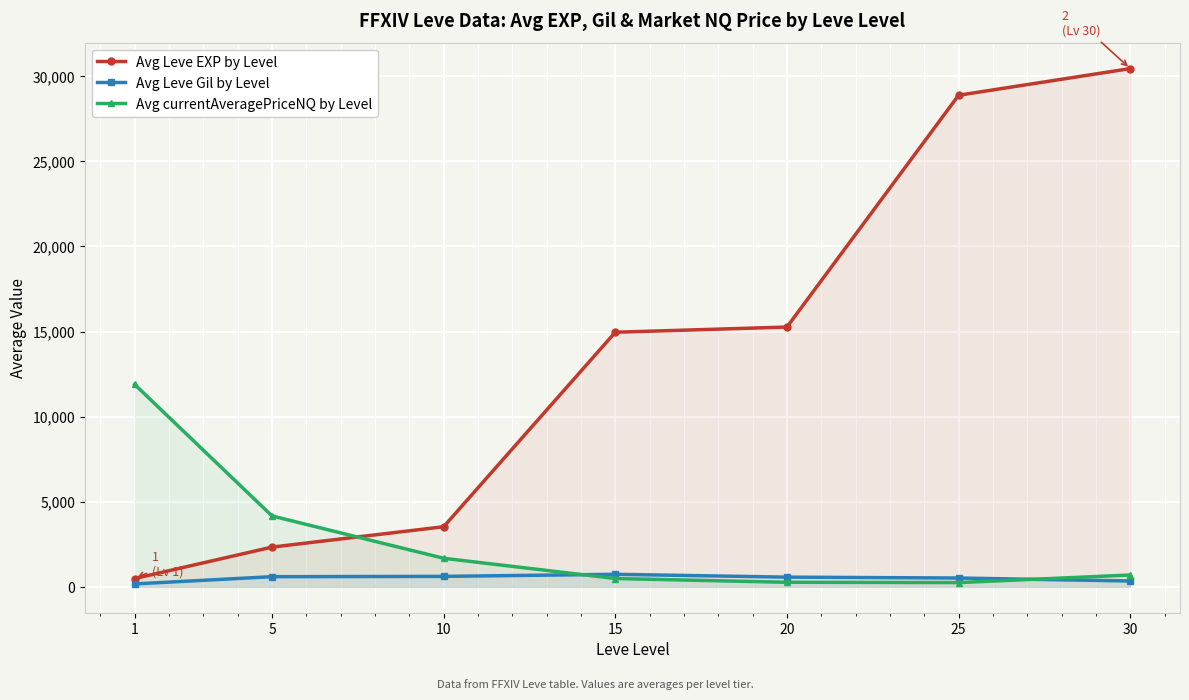

Where does the Avg currentAveragePriceNQ by Level series first go above 693?

1